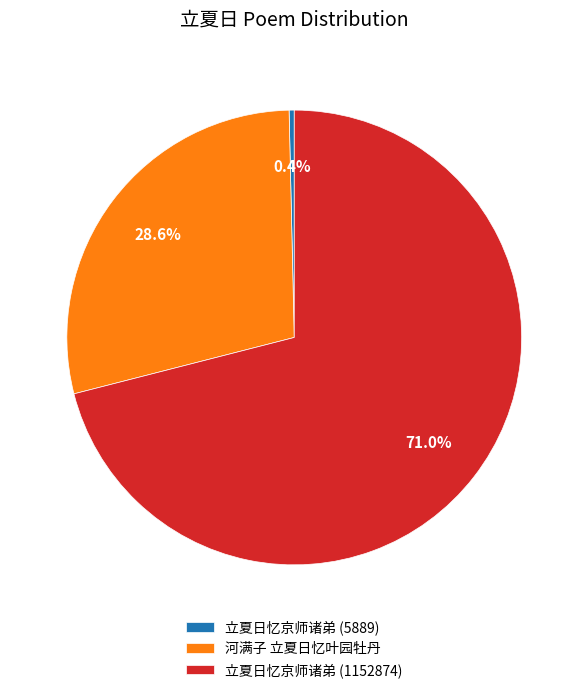

What percentage is the 立夏日忆京师诸弟 (1152874) slice, to the nearest percent?

71%